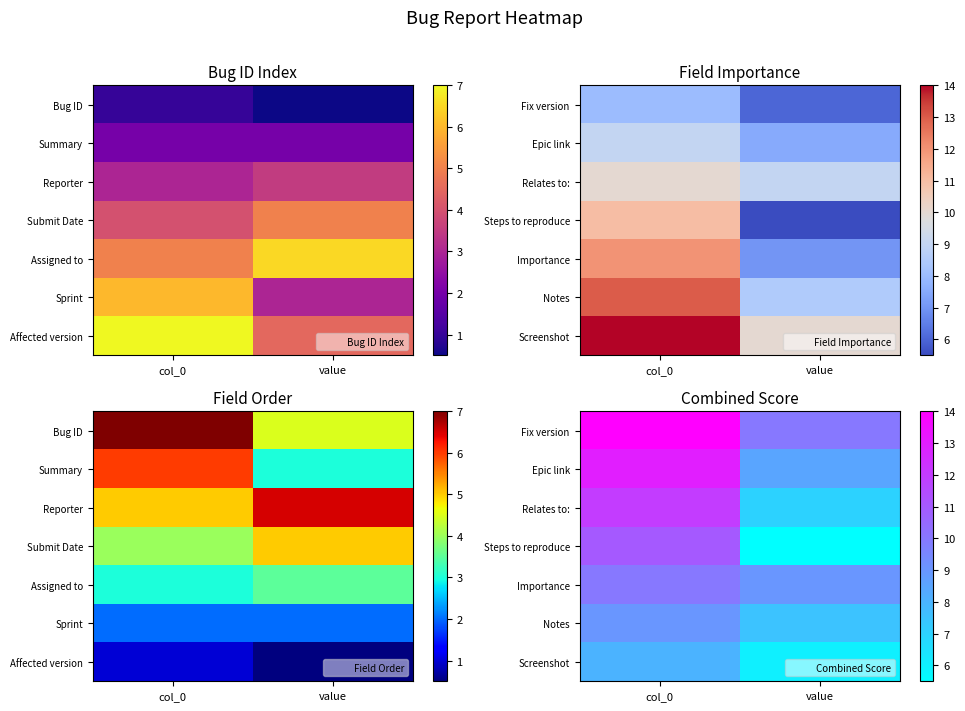

At which category is the sum across all series the highest?

col_0